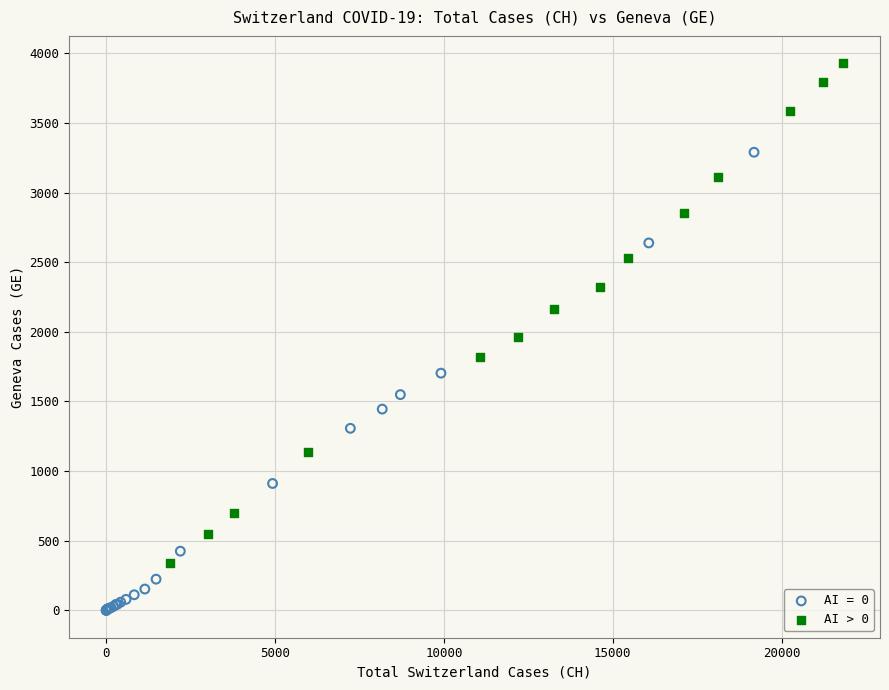

Which series contains the highest Y value?

AI > 0